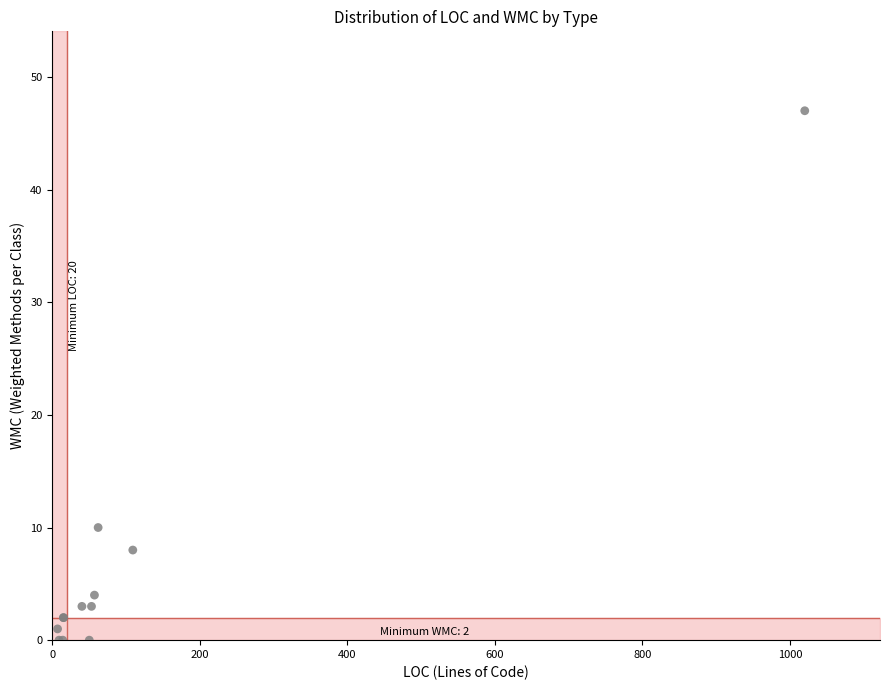

What Y value in the scatter plot is closest to 23?

10